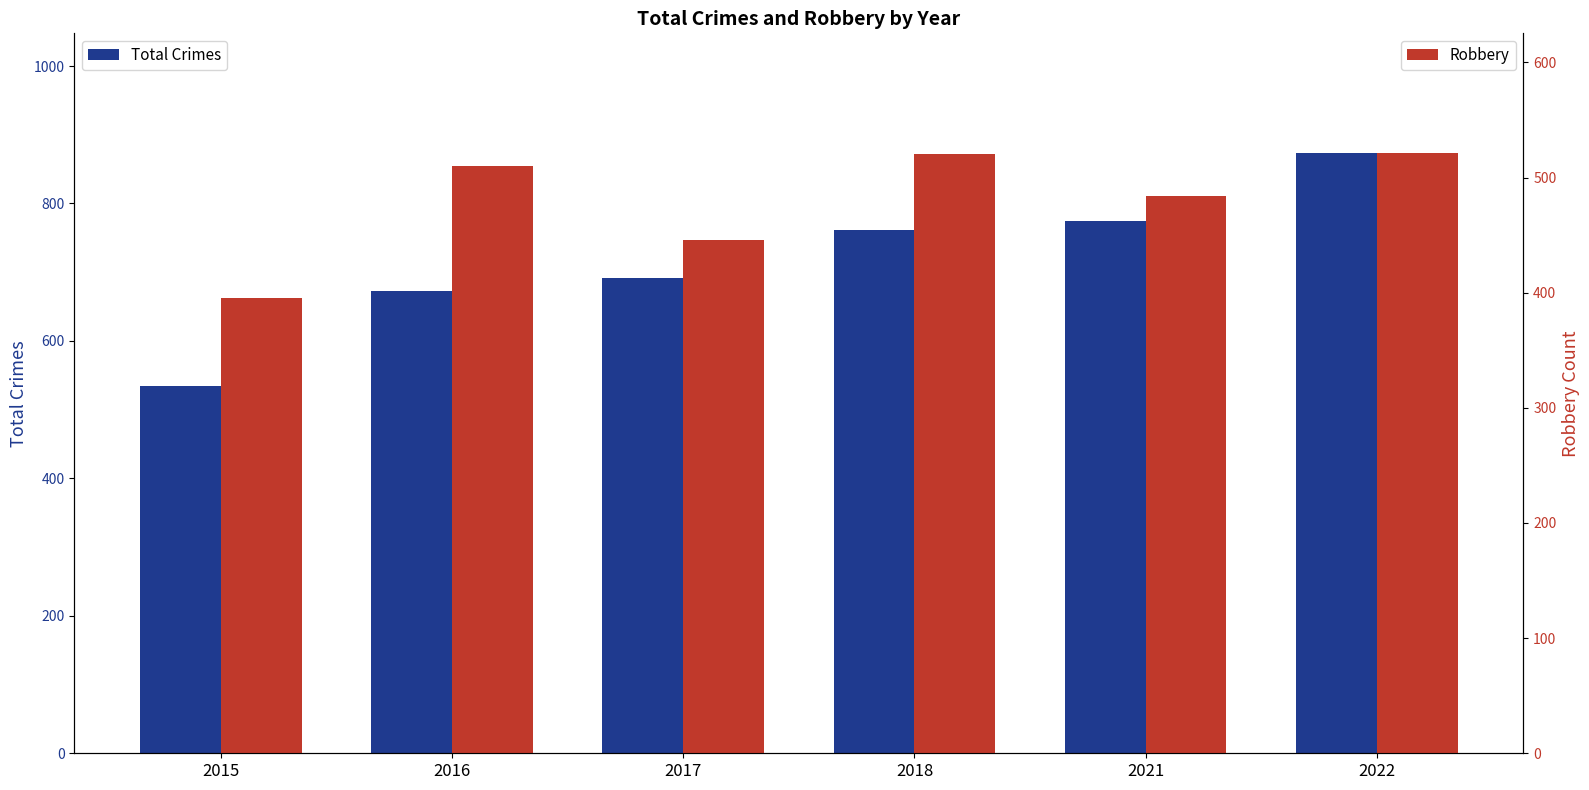

Where is Robbery nearest to the value 458?

2017